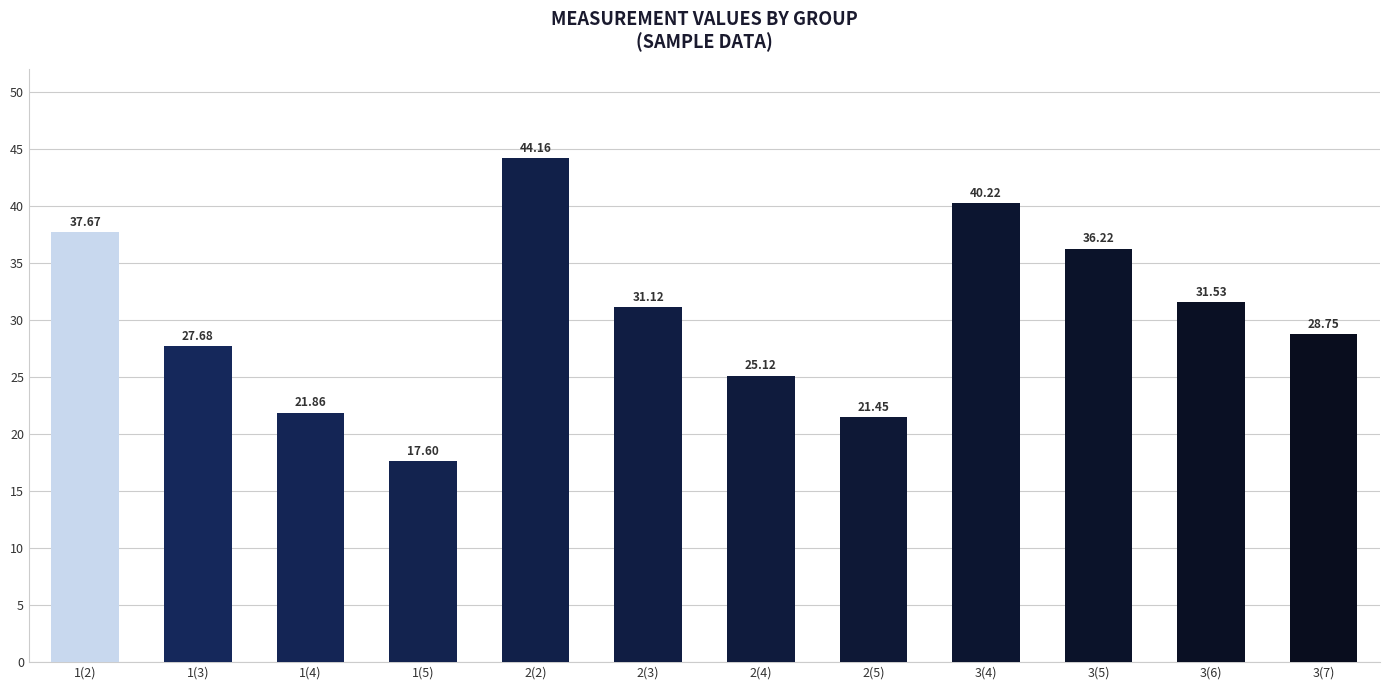

At which label is the value closest to 30?

2(3)